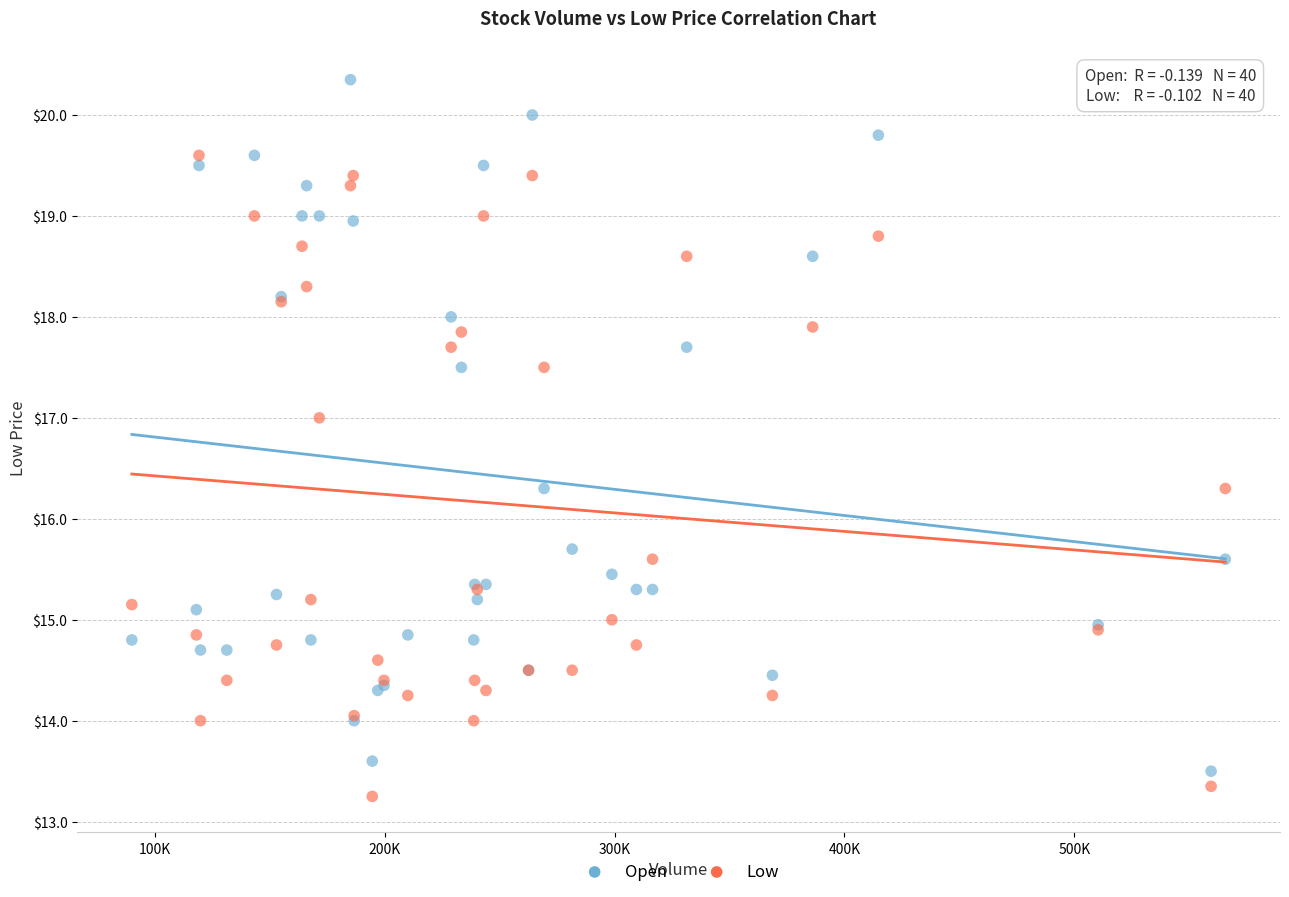

What is the X range (max minus min) for the scatter plot?

475730.0